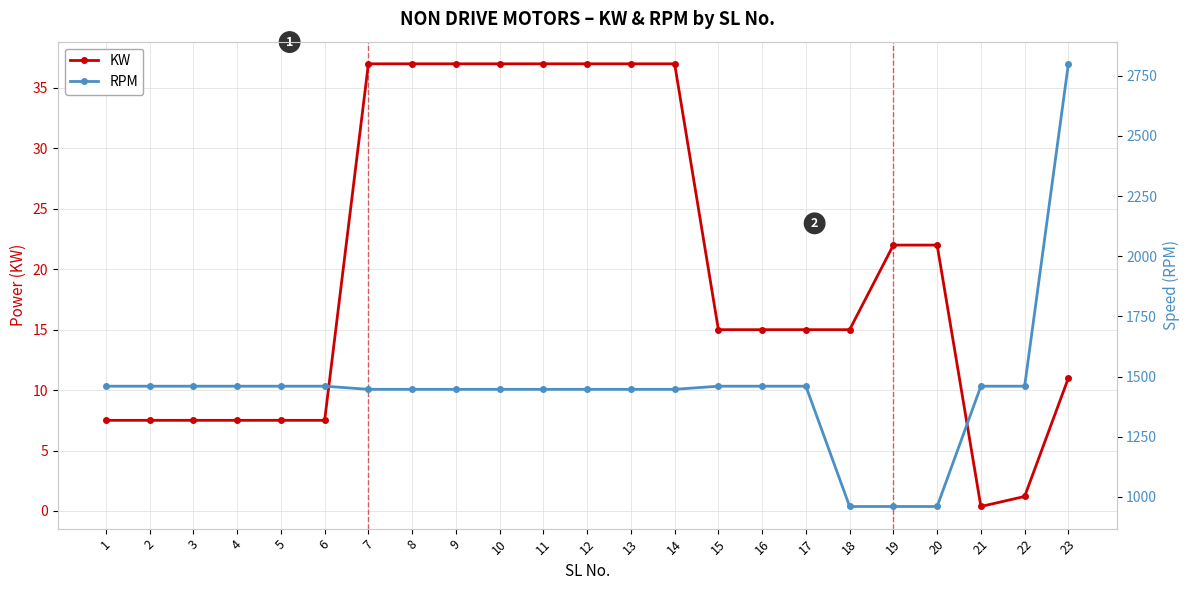

True or false: RPM and KW cross at least once.

False